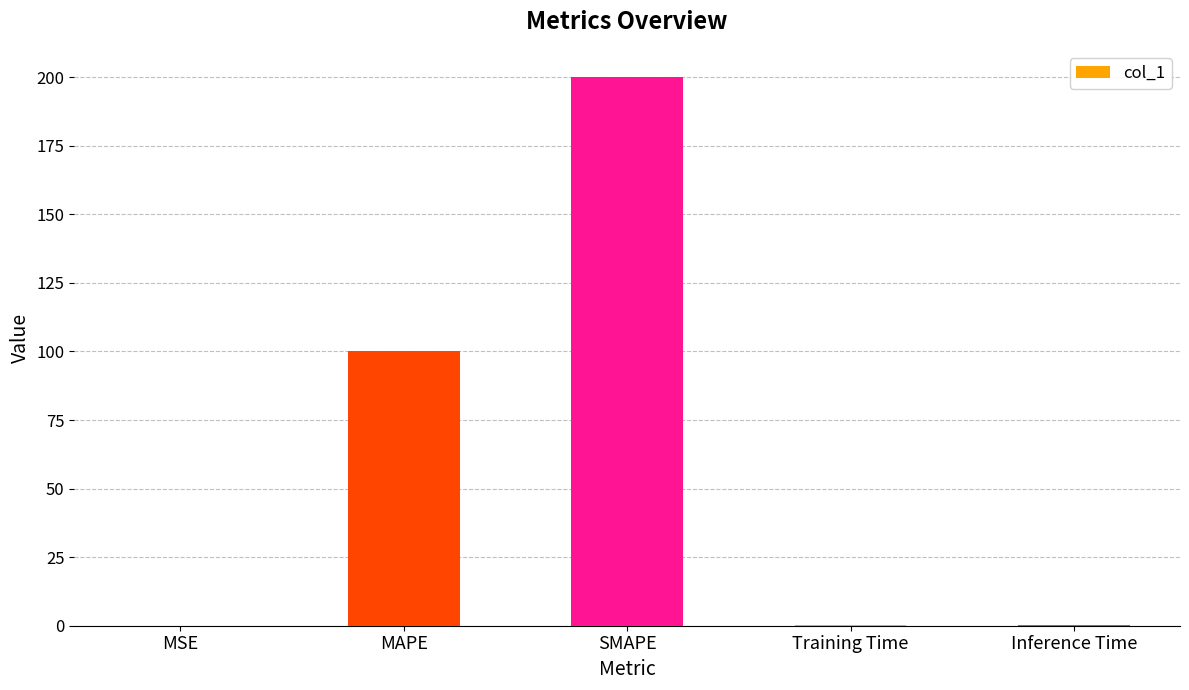

What is the average value?

60.1